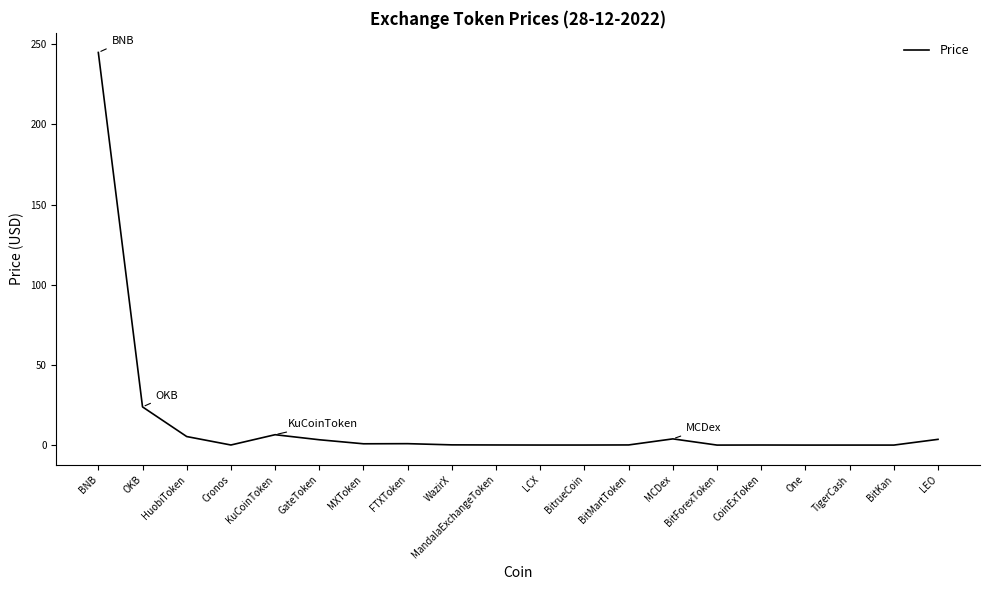

What is the average value?

14.7